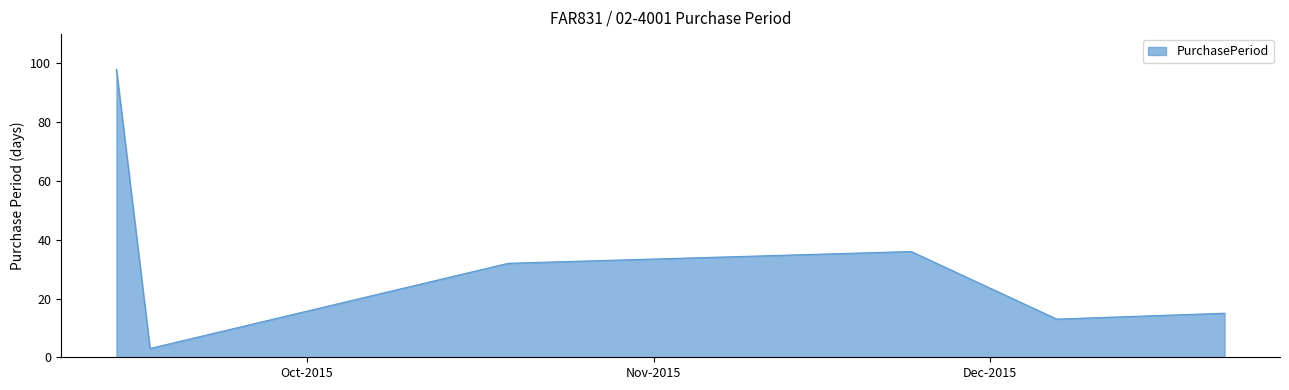

Does the chart have visible grid lines?

No